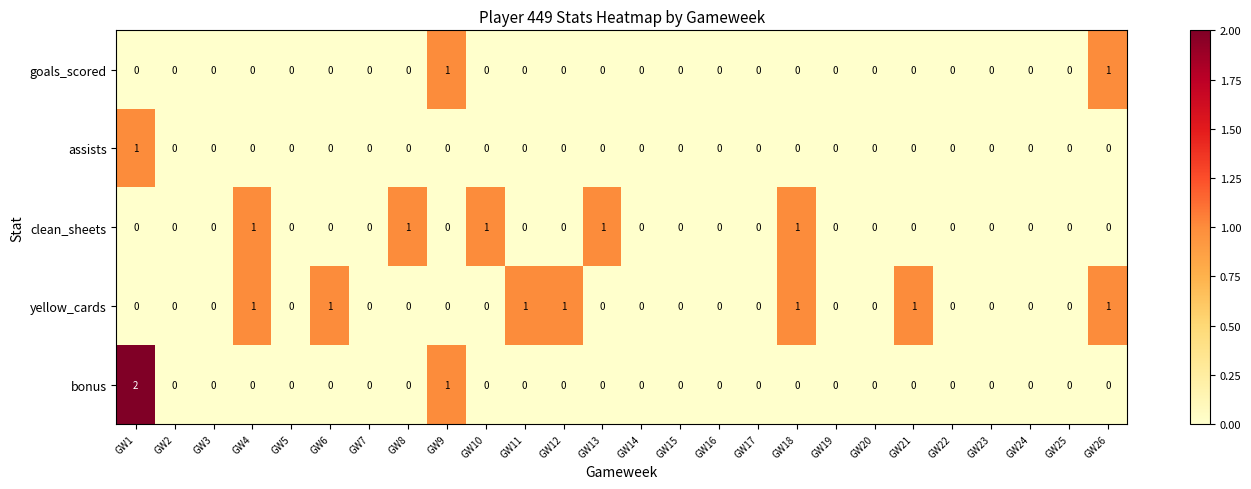

Where is bonus nearest to the value 1?

GW9